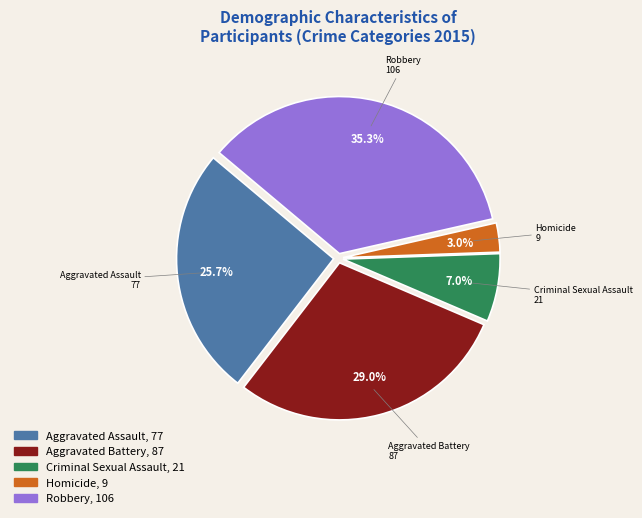

How many slices are in this pie chart?

5